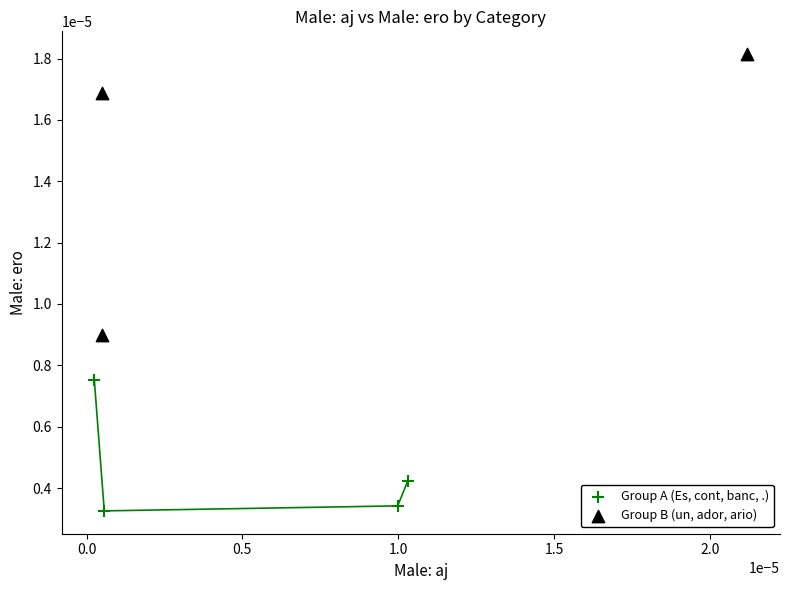

What are all the series names shown in the legend?

Group A (Es, cont, banc, .), Group B (un, ador, ario)